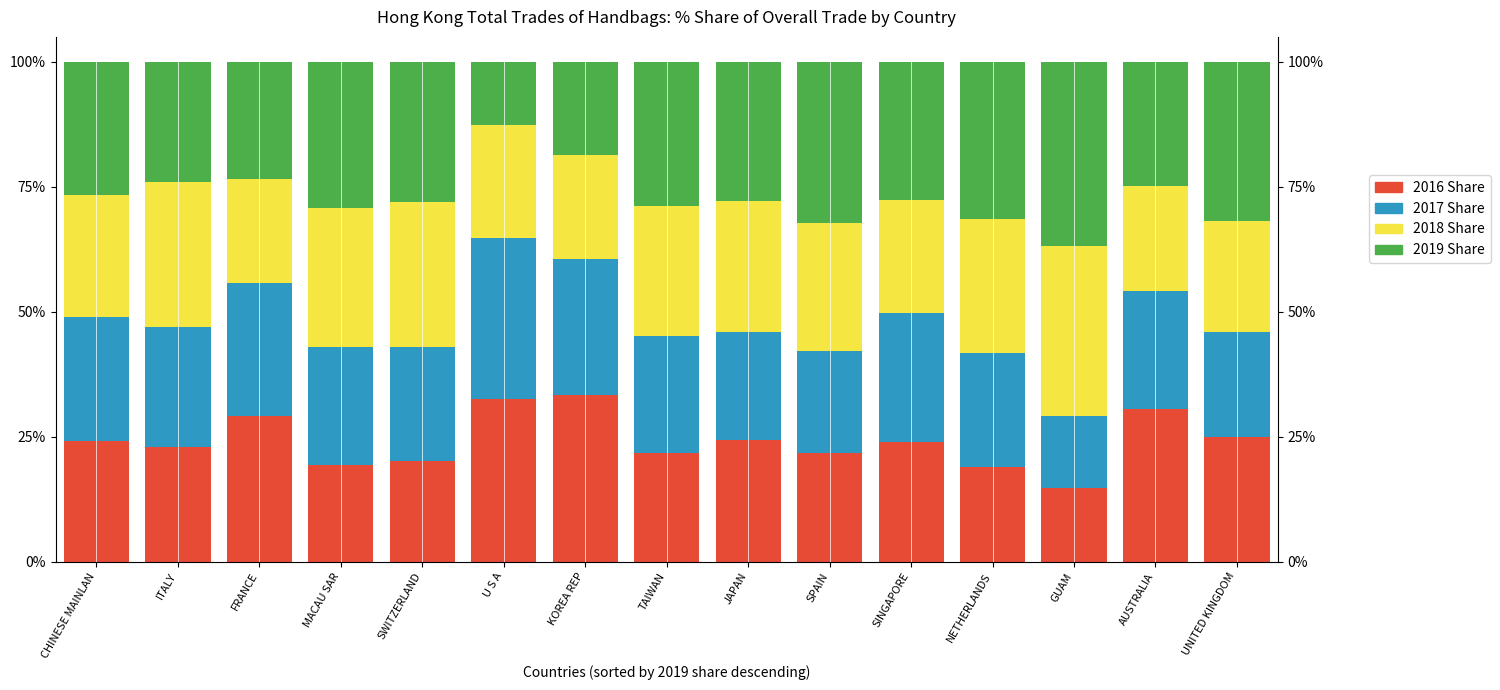

What is the minimum value shown in the chart?

12.6